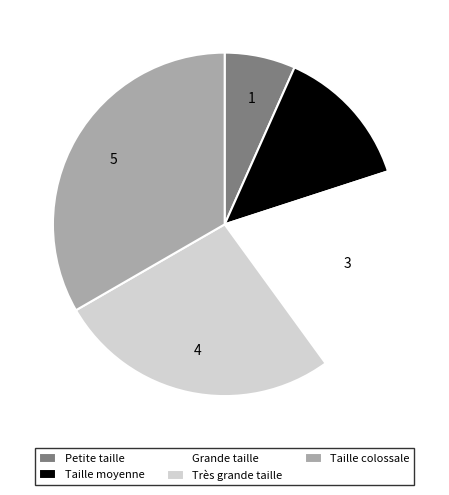

How many slices are in this pie chart?

5